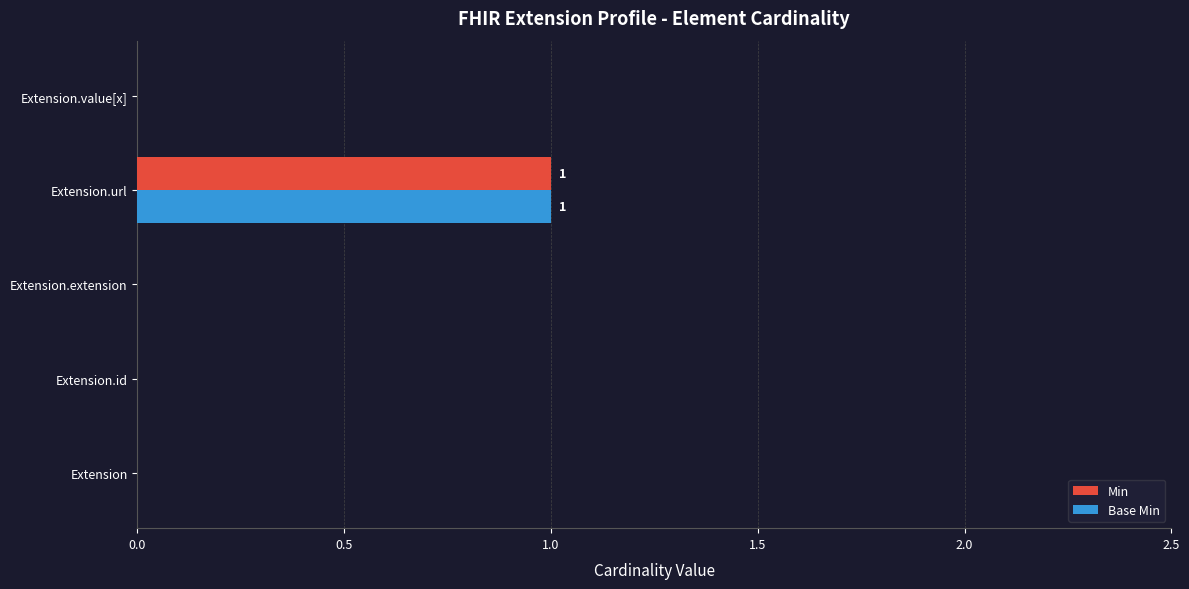

At which category is the sum across all series the highest?

Extension.url